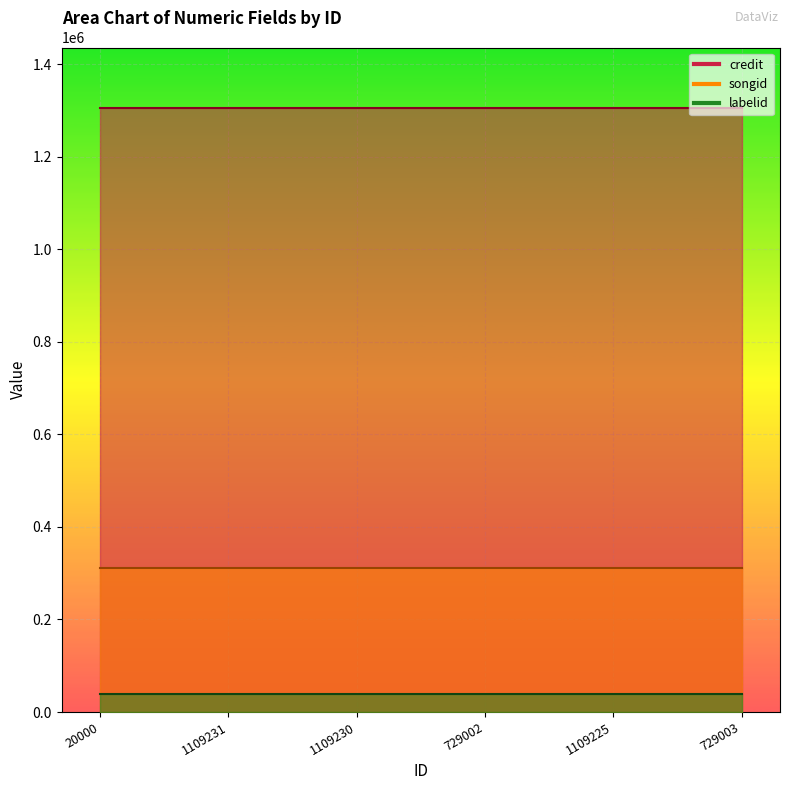

What are all the series names shown in the legend?

credit, songid, labelid